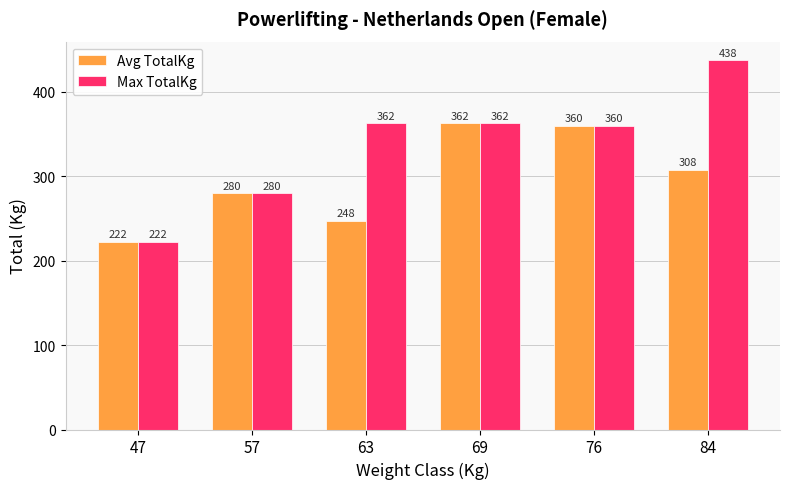

How many data points in Avg TotalKg are less than 307?

3